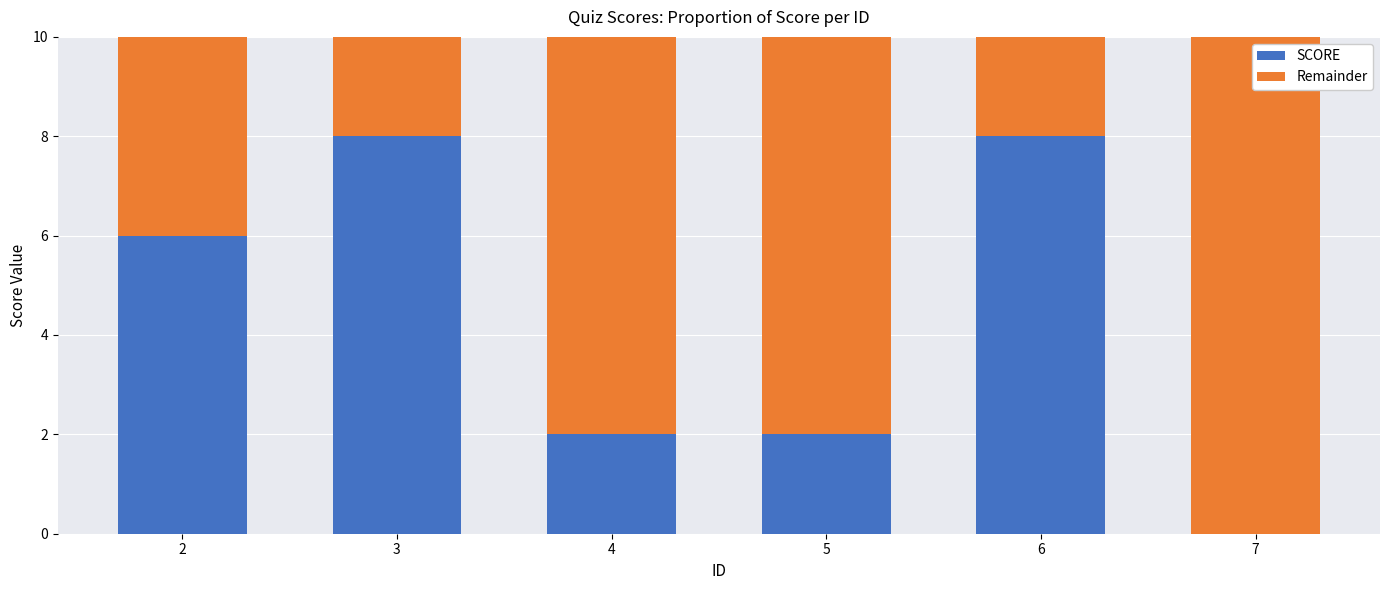

What is the total value across all series at 5?

10